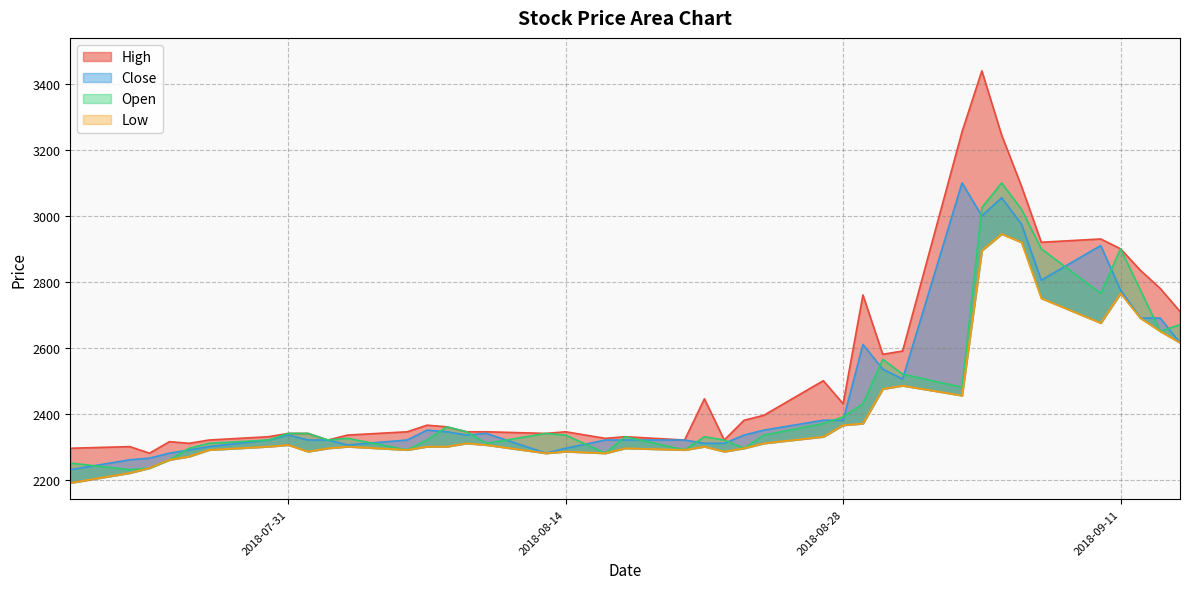

What is the label of the 28th point from the left?

2018-08-29